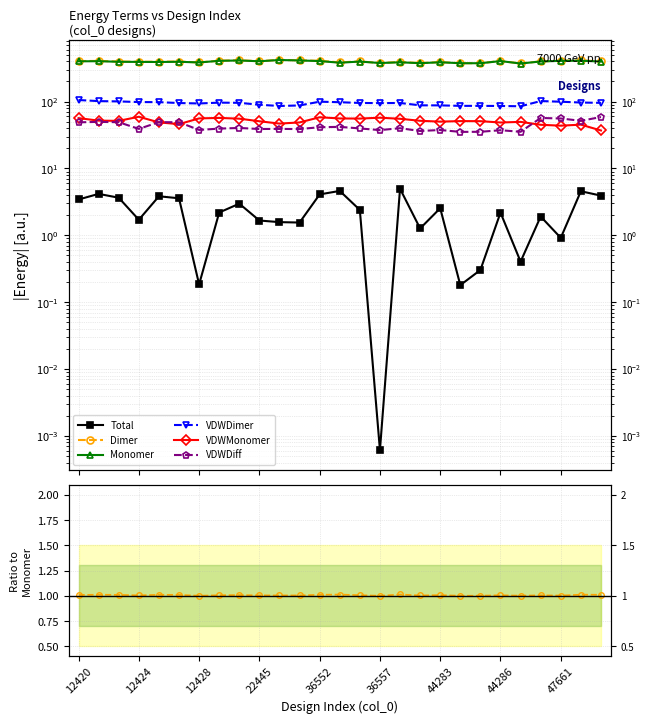

What is the spread (max minus min) of values at 26?

397.4